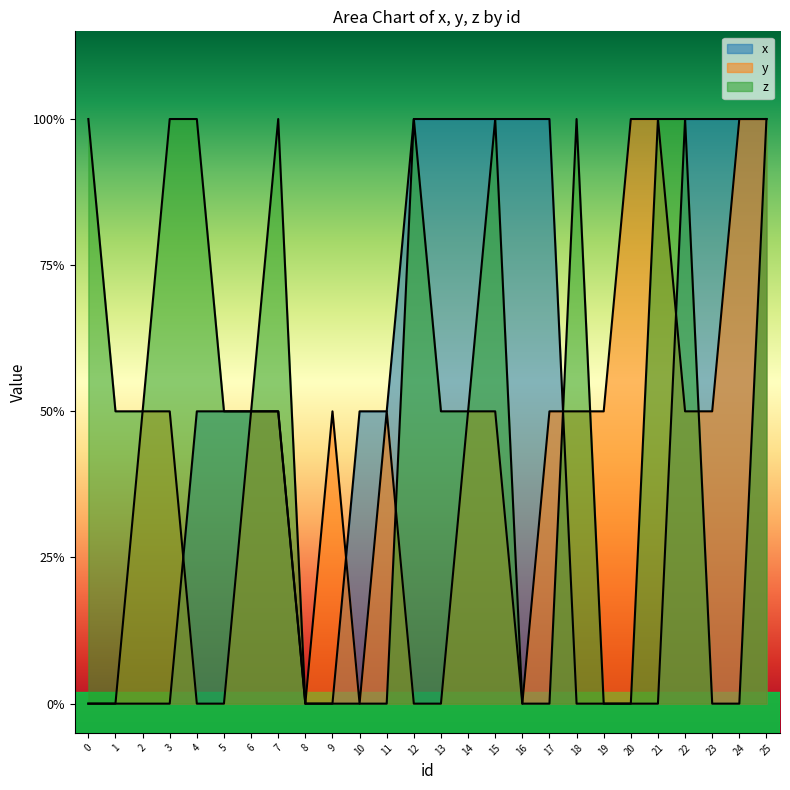

How many positive values does the y series have?

17